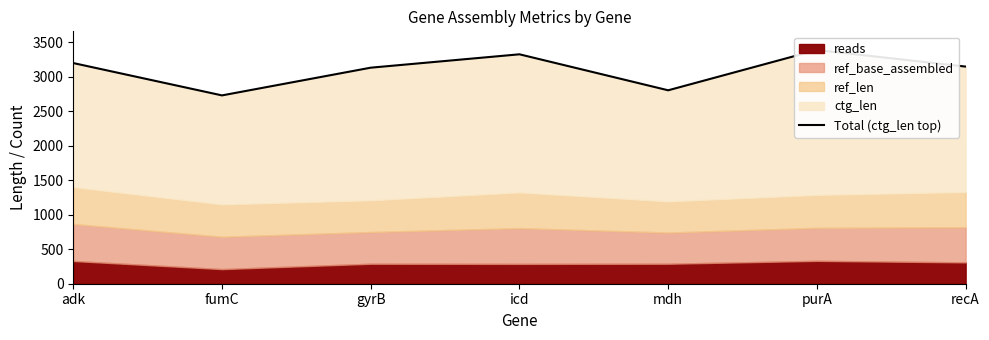

How many points are higher than both their immediate neighbors (excluding endpoints)?

2